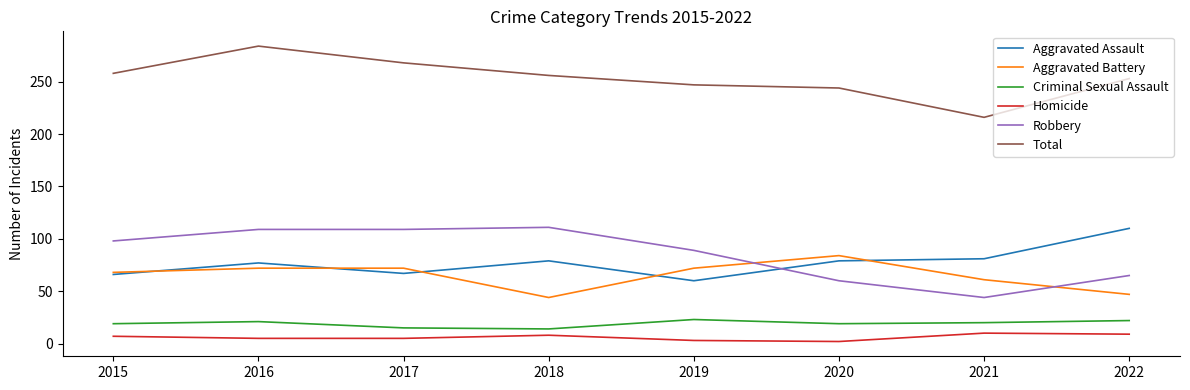

Which series changed the most between 2017 and 2020?

Robbery